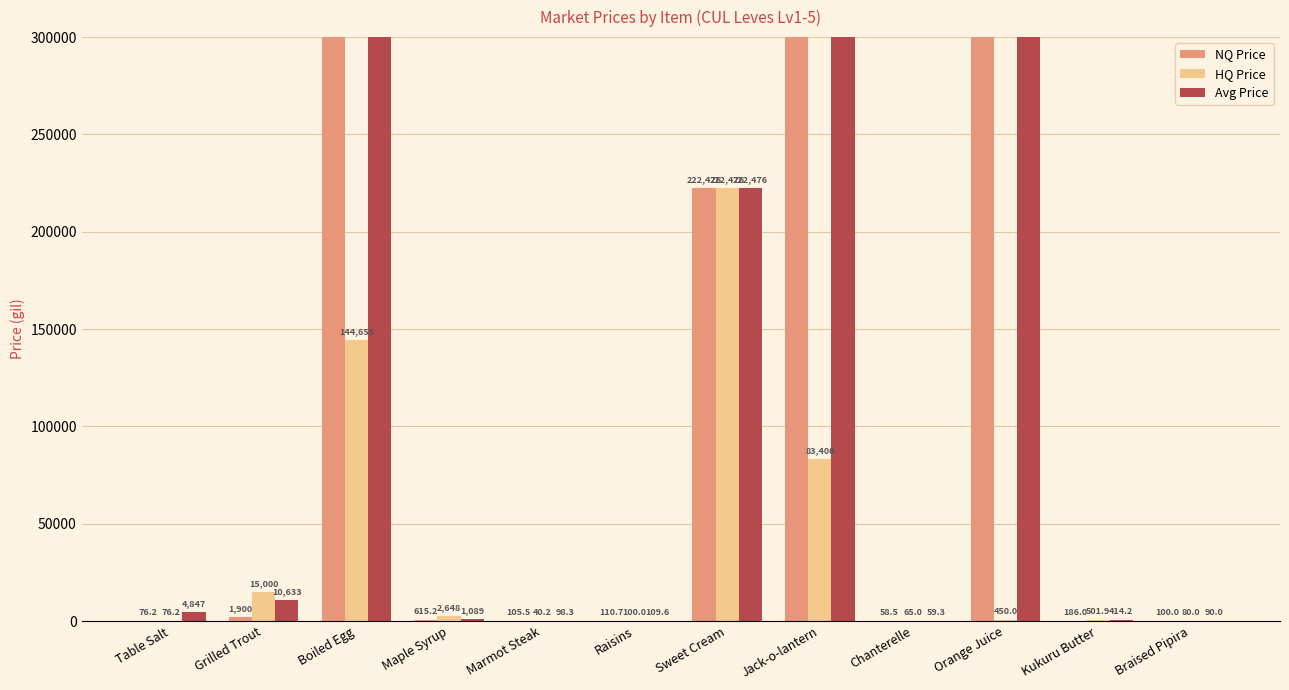

Which series has the largest total across all categories?

NQ Price